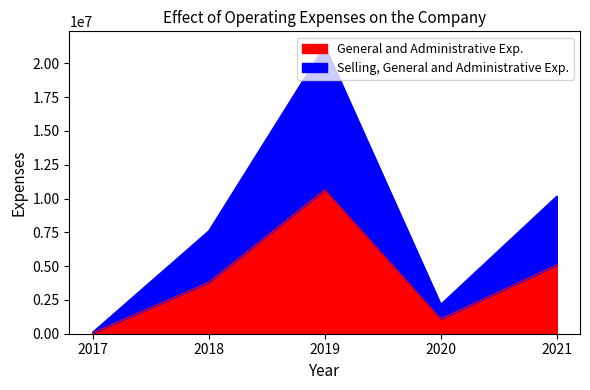

What is the difference between the General and Administrative Exp. values at 2020 and 2018?

2712934